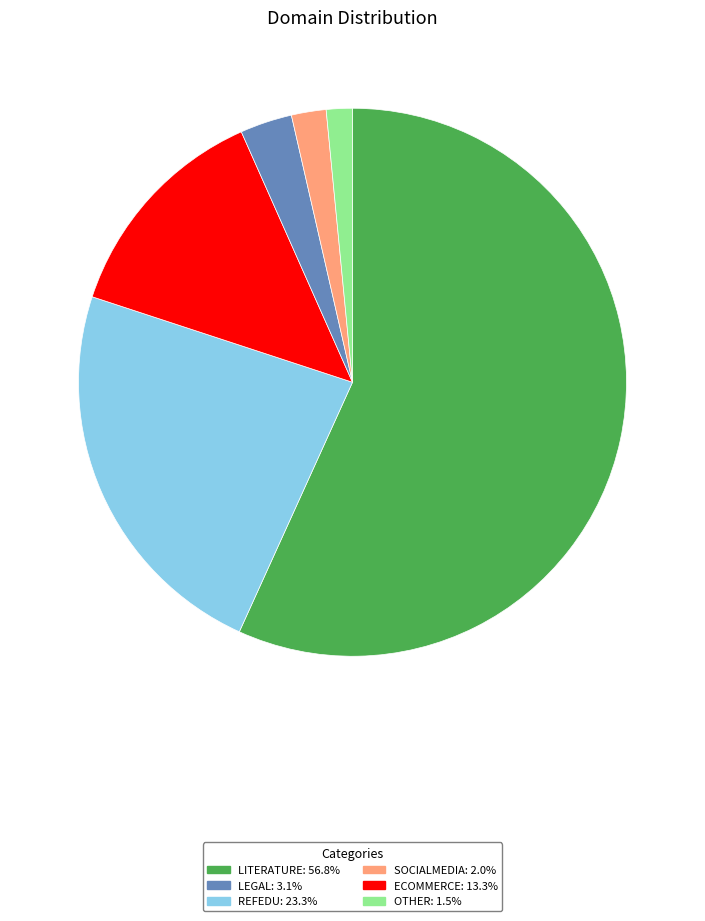

Count the number of slices in the pie.

6